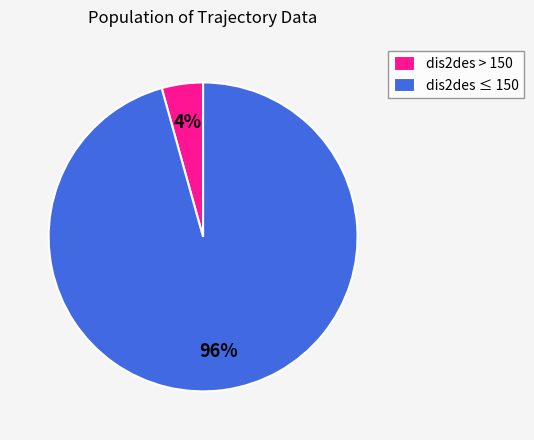

How many segments does this pie chart have?

2